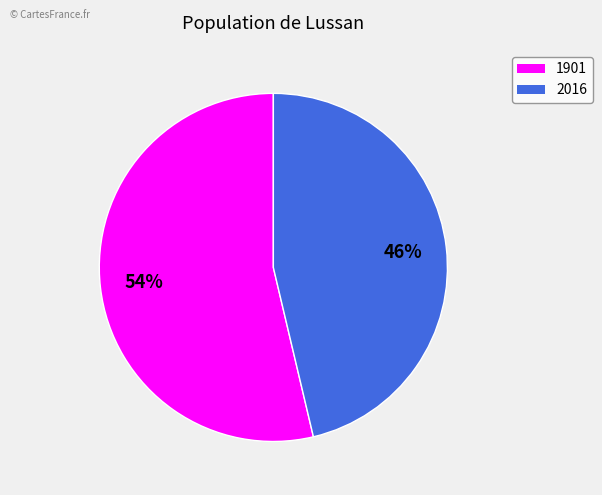

Which category has the smallest portion of the pie?

2016